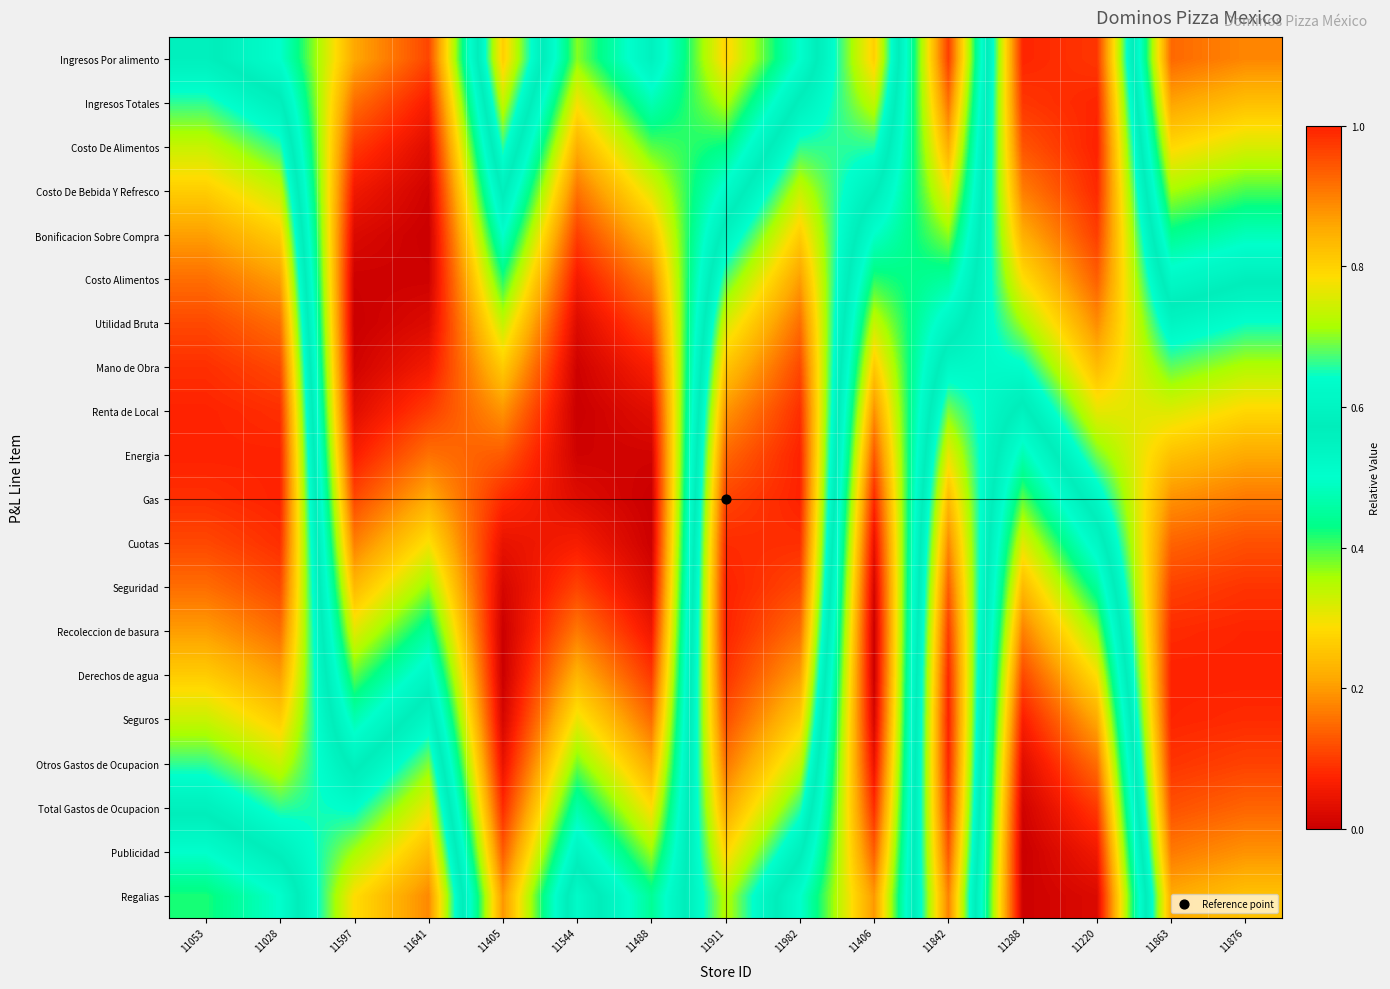

Reading left to right, transcribe all the data shown in this chart.

Ingresos Por alimento: 11053=0.6	11028=0.5	11597=0.2	11641=0.1	11405=0.8	11544=0.4	11488=0.6	11911=0.3	11982=0.5	11406=0.8	11842=0.1	11288=1.0	11220=1.0	11863=0.1	11876=0.2
Ingresos Totales: 11053=0.7	11028=0.6	11597=0.2	11641=0.1	11405=0.7	11544=0.3	11488=0.5	11911=0.4	11982=0.6	11406=0.7	11842=0.2	11288=1.0	11220=1.0	11863=0.2	11876=0.2
Costo De Alimentos: 11053=0.7	11028=0.7	11597=0.1	11641=0.0	11405=0.7	11544=0.2	11488=0.4	11911=0.4	11982=0.7	11406=0.7	11842=0.2	11288=0.9	11220=1.0	11863=0.3	11876=0.3
Costo De Bebida Y Refresco: 11053=0.8	11028=0.7	11597=0.1	11641=0.0	11405=0.6	11544=0.2	11488=0.3	11911=0.5	11982=0.7	11406=0.6	11842=0.3	11288=0.9	11220=1.0	11863=0.4	11876=0.4
Bonificacion Sobre Compra: 11053=0.9	11028=0.8	11597=0.0	11641=0.0	11405=0.5	11544=0.1	11488=0.2	11911=0.6	11982=0.8	11406=0.5	11842=0.4	11288=0.8	11220=1.0	11863=0.4	11876=0.5
Costo Alimentos: 11053=0.9	11028=0.9	11597=0.0	11641=0.0	11405=0.4	11544=0.1	11488=0.2	11911=0.7	11982=0.9	11406=0.4	11842=0.5	11288=0.8	11220=0.9	11863=0.5	11876=0.6
Utilidad Bruta: 11053=1.0	11028=0.9	11597=0.0	11641=0.0	11405=0.3	11544=0.0	11488=0.1	11911=0.8	11982=0.9	11406=0.3	11842=0.5	11288=0.7	11220=0.9	11863=0.6	11876=0.6
Mano de Obra: 11053=1.0	11028=1.0	11597=0.0	11641=0.1	11405=0.3	11544=0.0	11488=0.1	11911=0.8	11982=1.0	11406=0.3	11842=0.6	11288=0.6	11220=0.8	11863=0.7	11876=0.7
Renta de Local: 11053=1.0	11028=1.0	11597=0.0	11641=0.1	11405=0.2	11544=0.0	11488=0.0	11911=0.9	11982=1.0	11406=0.2	11842=0.7	11288=0.6	11220=0.8	11863=0.8	11876=0.8
Energia: 11053=1.0	11028=1.0	11597=0.1	11641=0.2	11405=0.1	11544=0.0	11488=0.0	11911=0.9	11982=1.0	11406=0.1	11842=0.8	11288=0.5	11220=0.7	11863=0.8	11876=0.9
Gas: 11053=1.0	11028=1.0	11597=0.1	11641=0.2	11405=0.1	11544=0.0	11488=0.0	11911=1.0	11982=1.0	11406=0.1	11842=0.8	11288=0.4	11220=0.6	11863=0.9	11876=0.9
Cuotas: 11053=1.0	11028=1.0	11597=0.2	11641=0.3	11405=0.0	11544=0.1	11488=0.0	11911=1.0	11982=1.0	11406=0.0	11842=0.9	11288=0.3	11220=0.5	11863=0.9	11876=1.0
Seguridad: 11053=0.9	11028=1.0	11597=0.2	11641=0.4	11405=0.0	11544=0.1	11488=0.0	11911=1.0	11982=1.0	11406=0.0	11842=0.9	11288=0.2	11220=0.4	11863=1.0	11876=1.0
Recoleccion de basura: 11053=0.9	11028=0.9	11597=0.3	11641=0.5	11405=0.0	11544=0.2	11488=0.1	11911=1.0	11982=0.9	11406=0.0	11842=1.0	11288=0.2	11220=0.4	11863=1.0	11876=1.0
Derechos de agua: 11053=0.8	11028=0.9	11597=0.4	11641=0.5	11405=0.0	11544=0.2	11488=0.1	11911=1.0	11982=0.9	11406=0.0	11842=1.0	11288=0.1	11220=0.3	11863=1.0	11876=1.0
Seguros: 11053=0.7	11028=0.8	11597=0.5	11641=0.6	11405=0.0	11544=0.3	11488=0.2	11911=1.0	11982=0.8	11406=0.0	11842=1.0	11288=0.1	11220=0.2	11863=1.0	11876=1.0
Otros Gastos de Ocupacion: 11053=0.7	11028=0.7	11597=0.6	11641=0.7	11405=0.0	11544=0.4	11488=0.2	11911=0.9	11982=0.7	11406=0.0	11842=1.0	11288=0.0	11220=0.2	11863=1.0	11876=1.0
Total Gastos de Ocupacion: 11053=0.6	11028=0.7	11597=0.6	11641=0.8	11405=0.1	11544=0.5	11488=0.3	11911=0.9	11982=0.7	11406=0.1	11842=1.0	11288=0.0	11220=0.1	11863=0.9	11876=0.9
Publicidad: 11053=0.5	11028=0.6	11597=0.7	11641=0.8	11405=0.1	11544=0.5	11488=0.4	11911=0.8	11982=0.6	11406=0.1	11842=0.9	11288=0.0	11220=0.1	11863=0.9	11876=0.9
Regalias: 11053=0.4	11028=0.5	11597=0.8	11641=0.9	11405=0.2	11544=0.6	11488=0.4	11911=0.7	11982=0.5	11406=0.2	11842=0.9	11288=0.0	11220=0.0	11863=0.9	11876=0.8